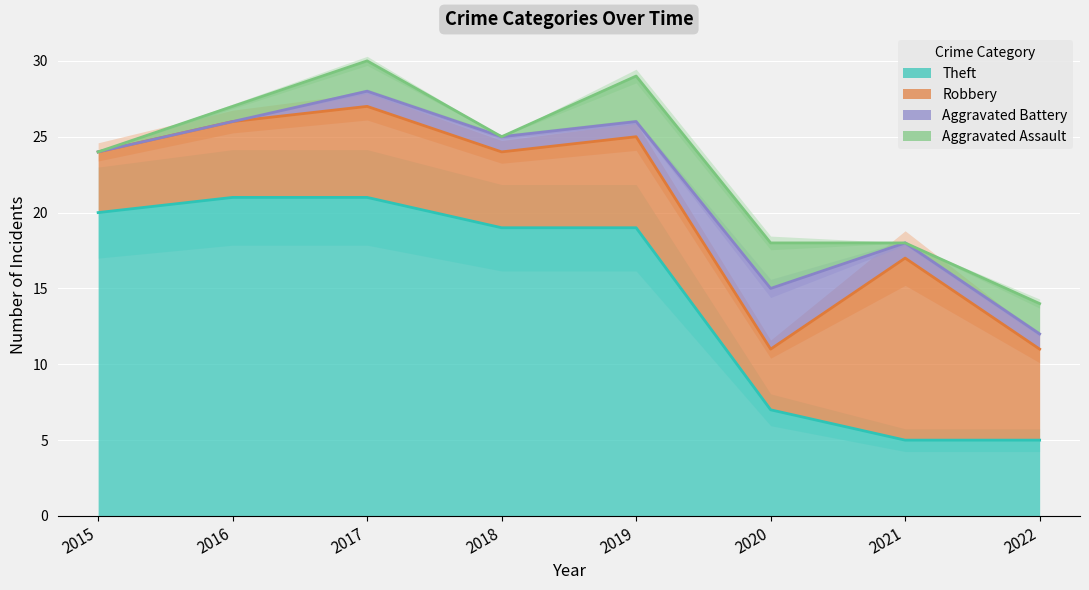

What is the average value of the Robbery series?

6